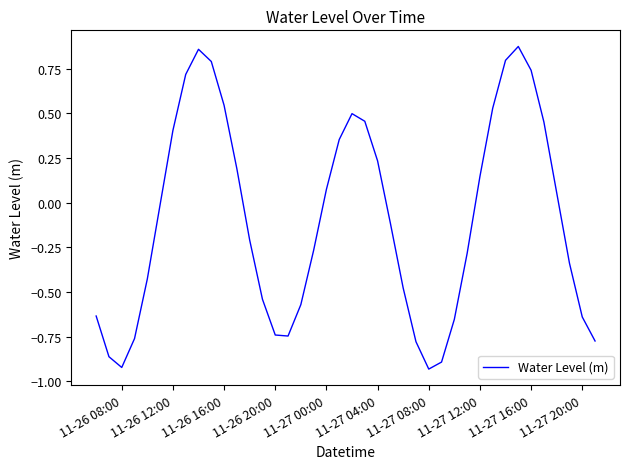

How many lines are shown in the chart?

1